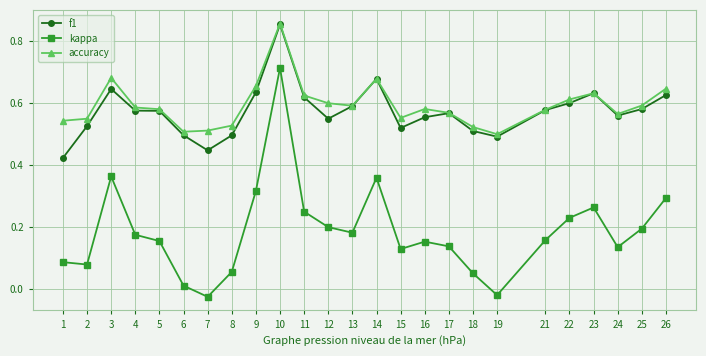

True or false: kappa has a value of 0.4 at 11.

False